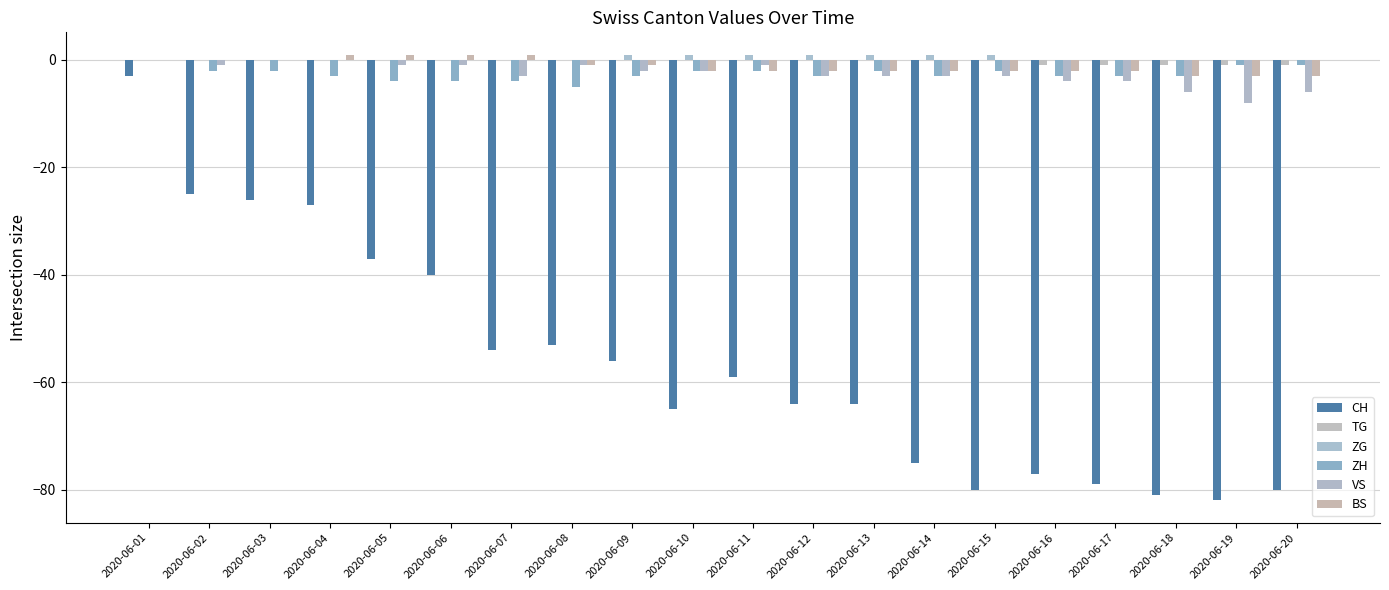

The ZG series shows 0 at 2020-06-03. True or false?

True